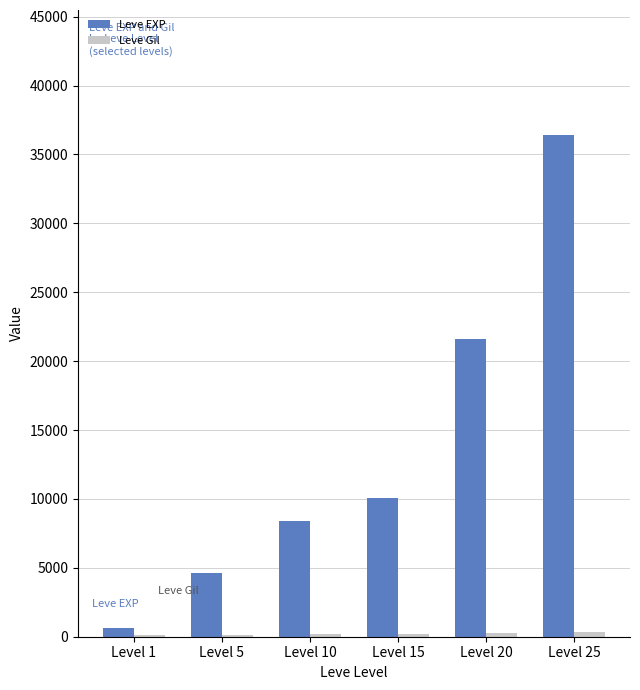

At which category does the chart reach its peak across all series?

Level 25